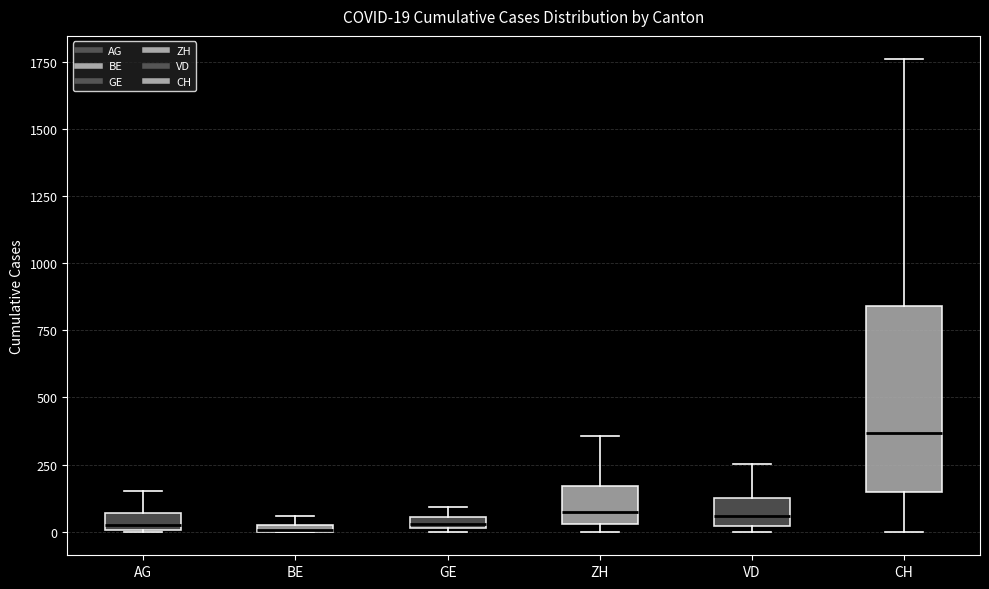

Which box is the tallest, from its lower edge to its upper edge?

CH